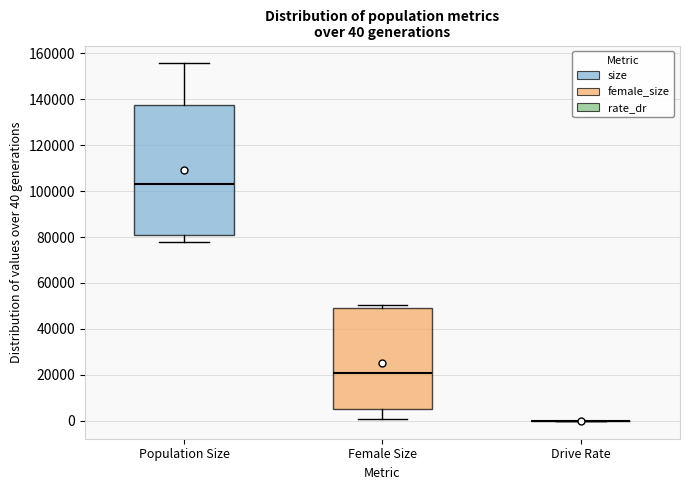

Comparing the boxes themselves (not the whiskers), which one is the tallest?

Population Size